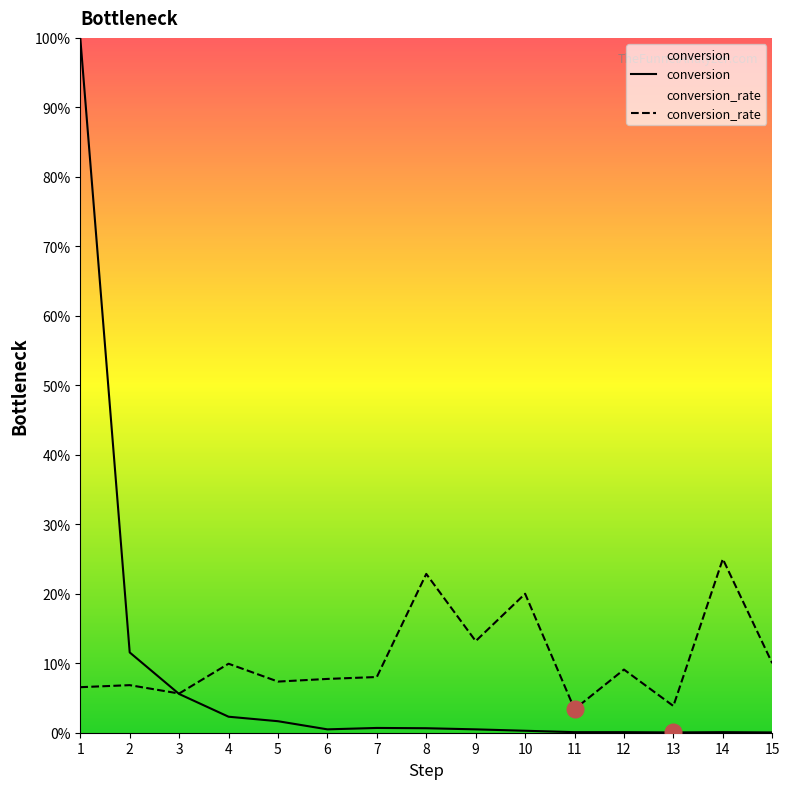

At which label does conversion reach its peak?

1